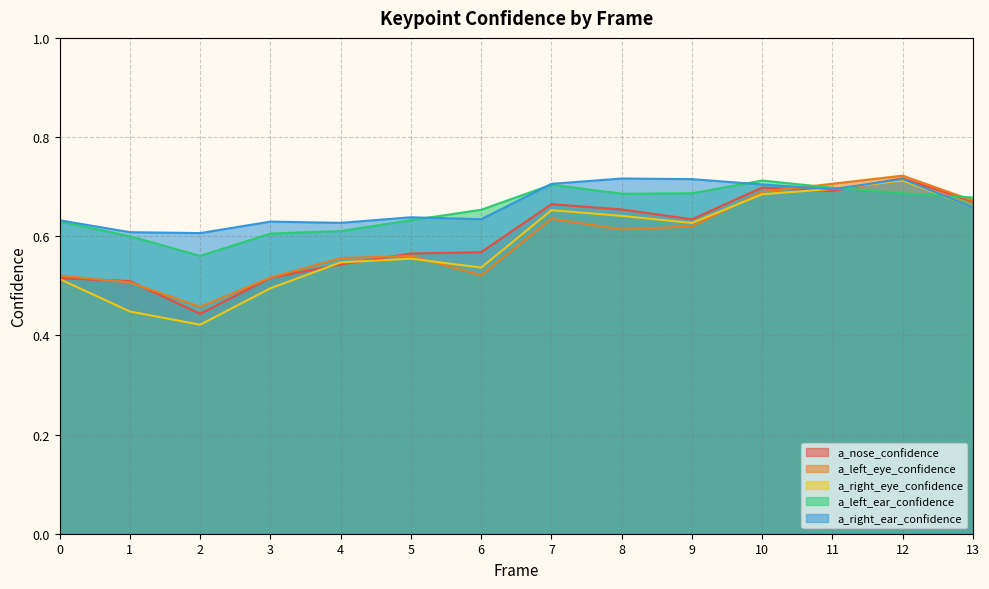

After their last crossing, which series has the higher values: a_right_ear_confidence or a_nose_confidence?

a_nose_confidence